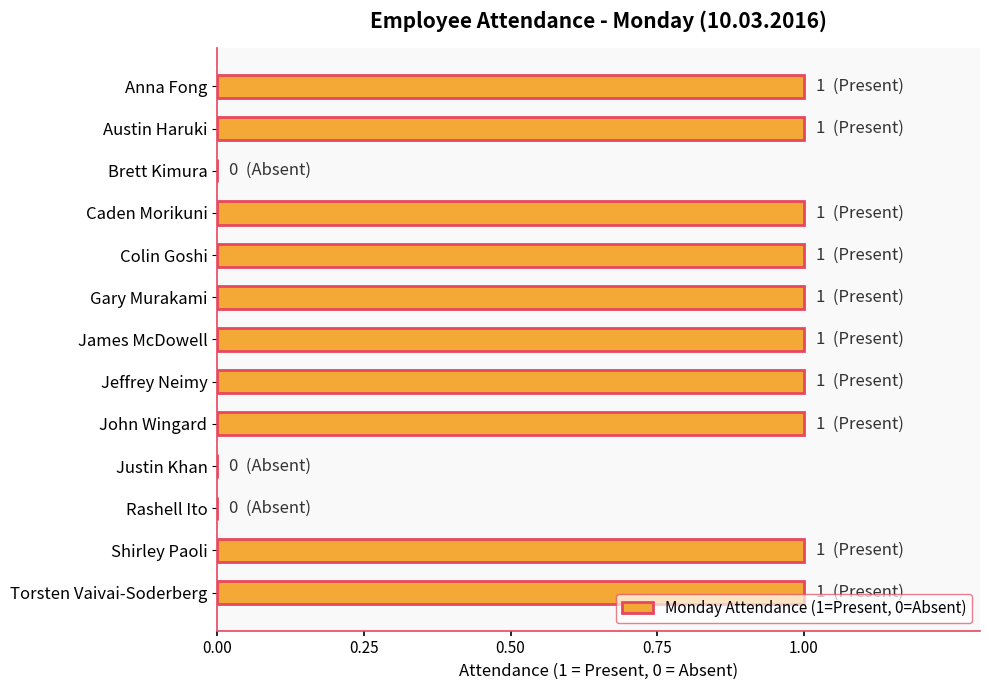

Is it true that the value at Gary Murakami is 1?

True